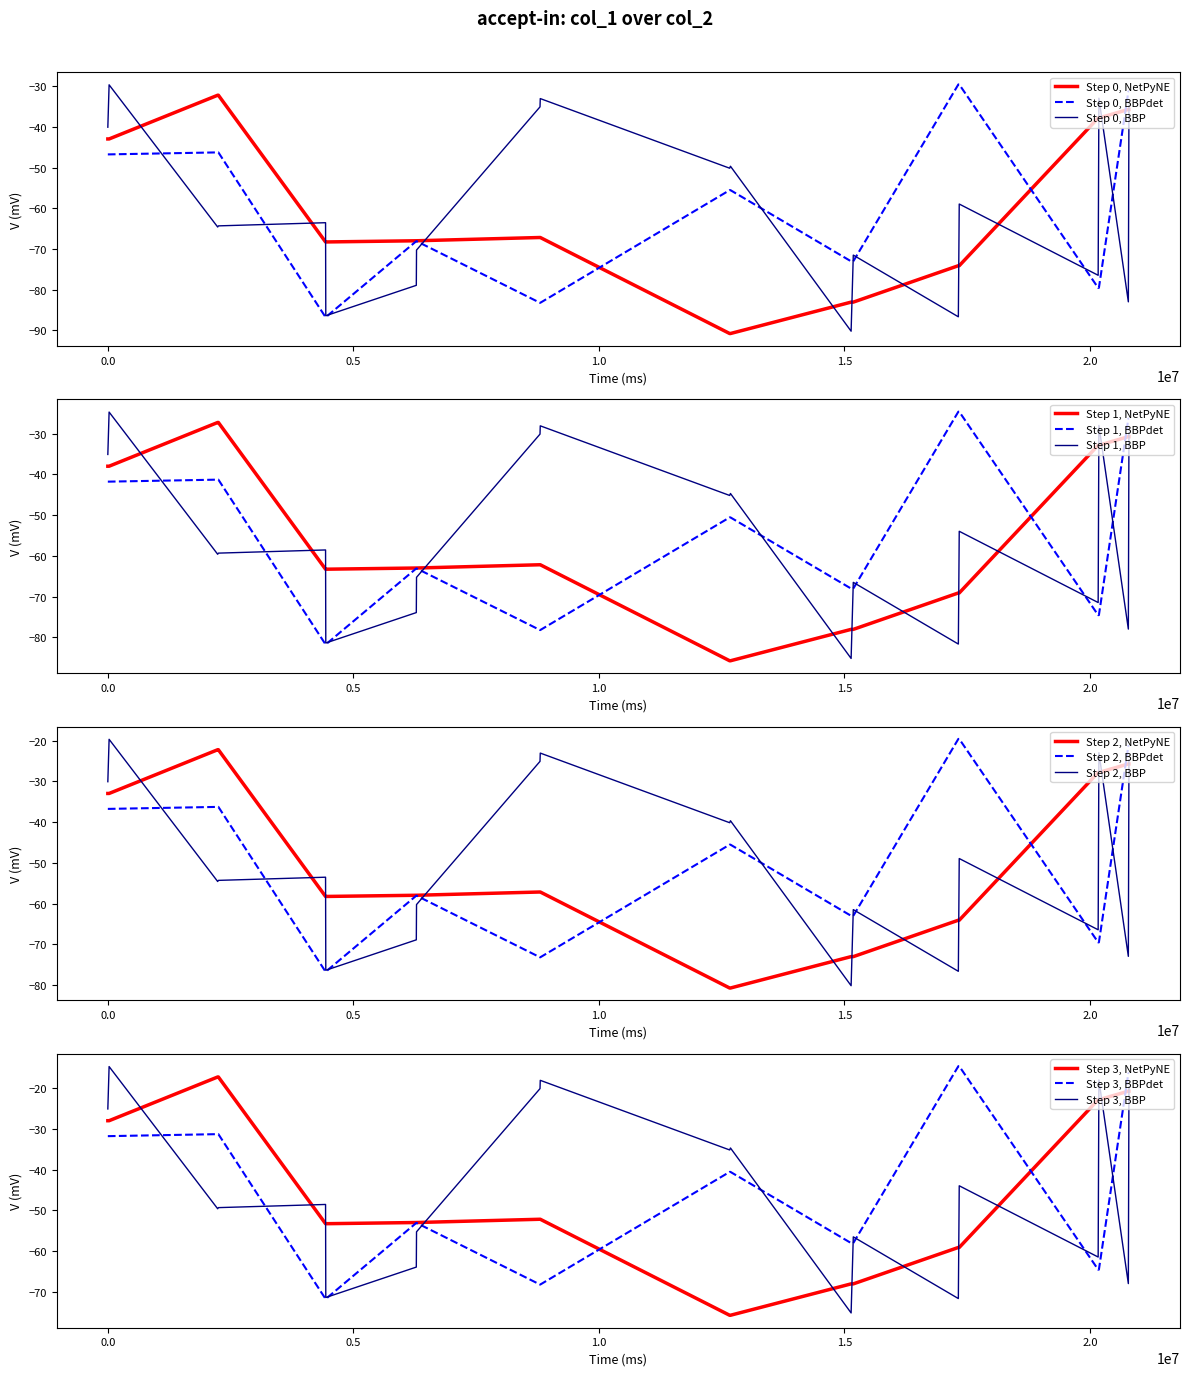

What is the lowest value of the Step 0, BBP series?

-90.2